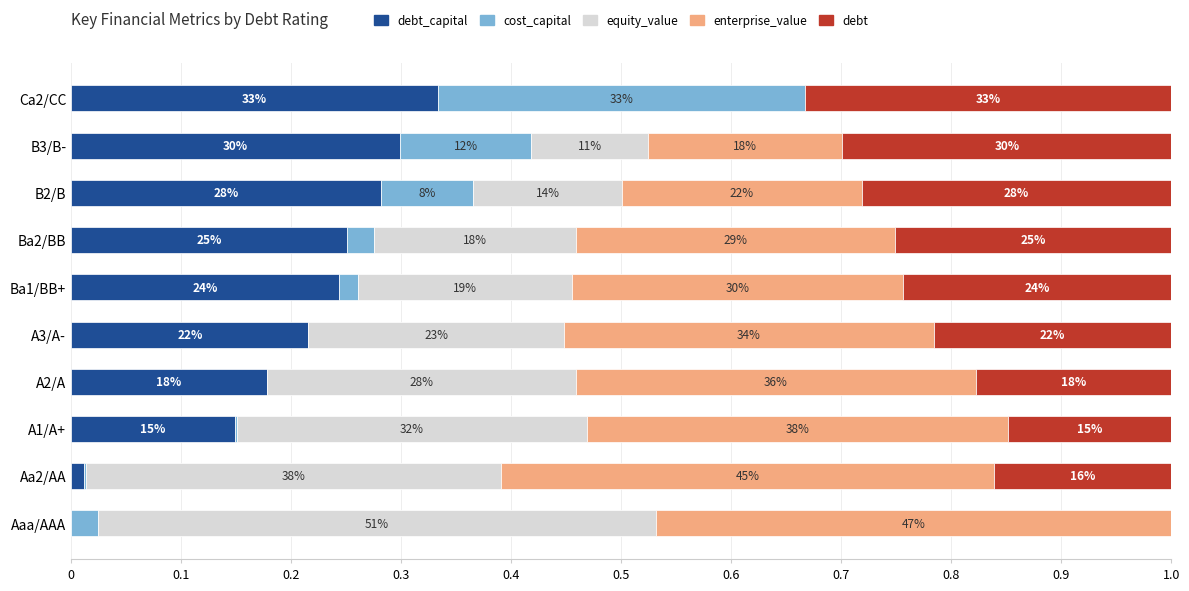

What are all the series names shown in the legend?

debt_capital, cost_capital, equity_value, enterprise_value, debt